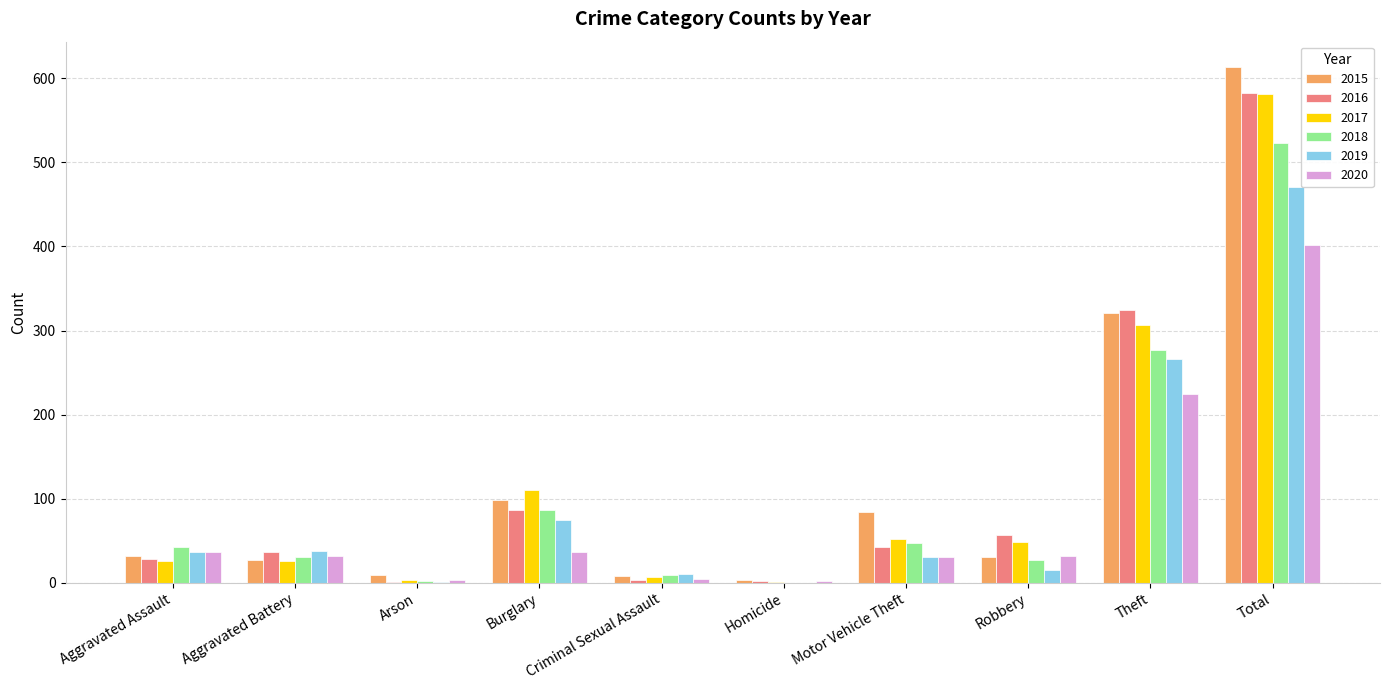

How many data points does each series have?

10